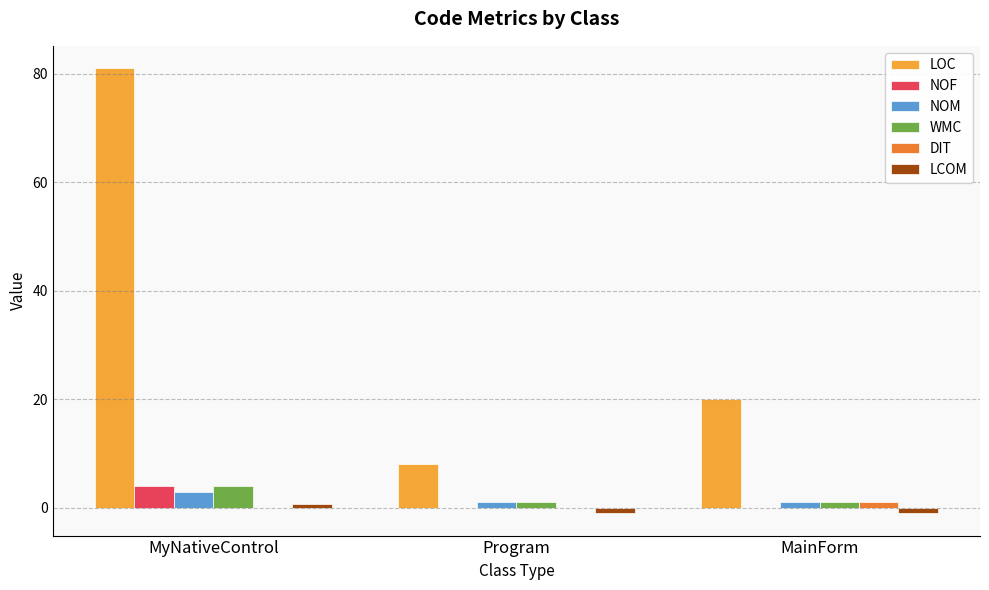

Which series has the largest total across all categories?

LOC